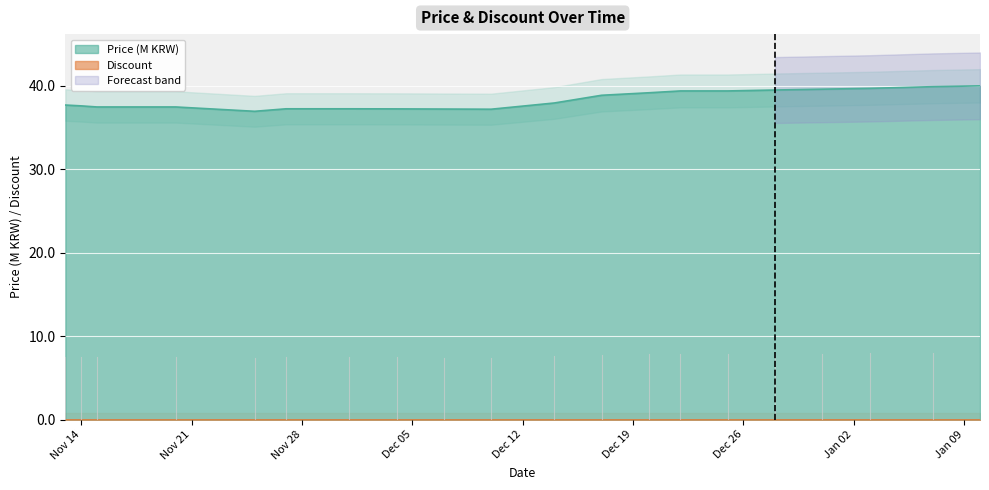

What is the lowest value of the Price (M KRW) series?

37.0